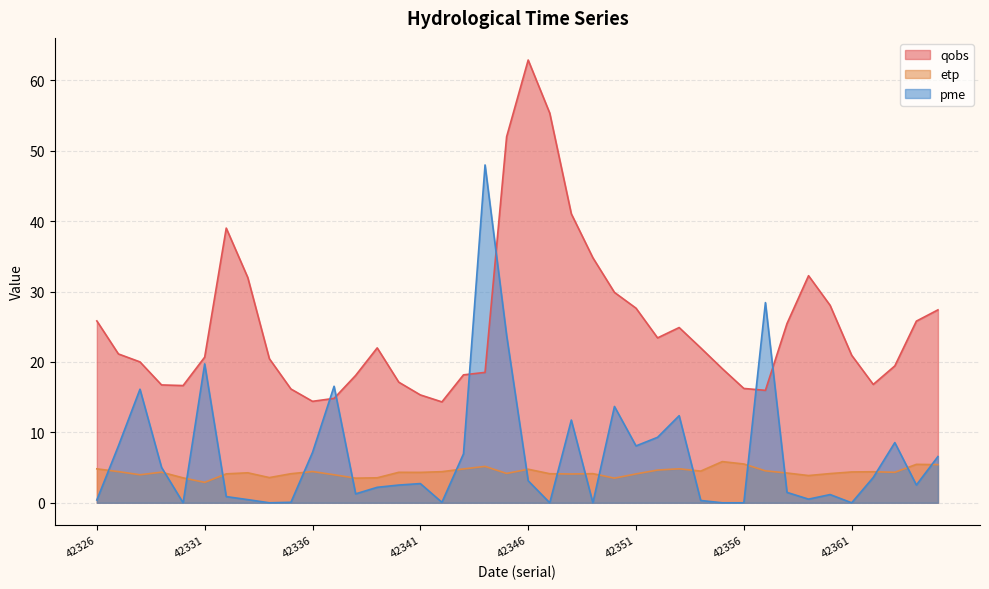

Which category has the highest value in the qobs series?

42346